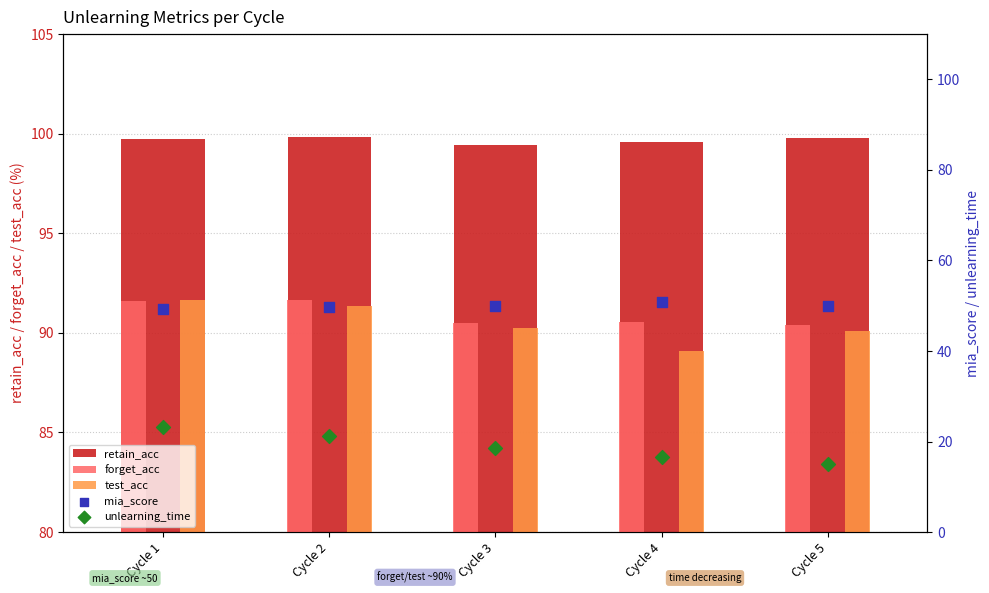

Which series reaches the maximum Y coordinate?

retain_acc